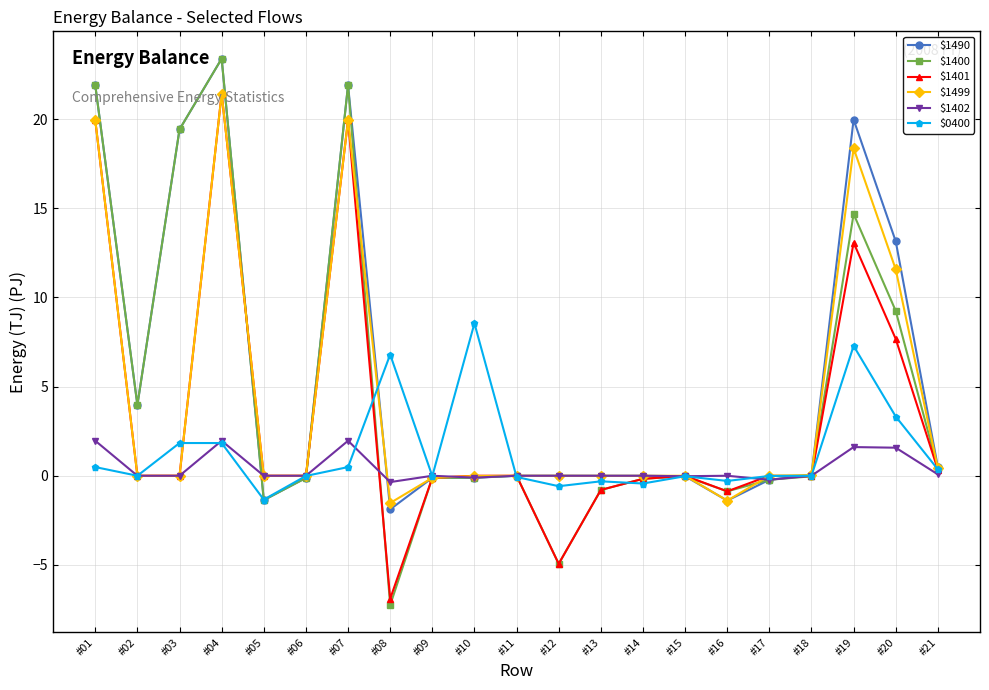

What is the maximum value shown in the chart?

23.4